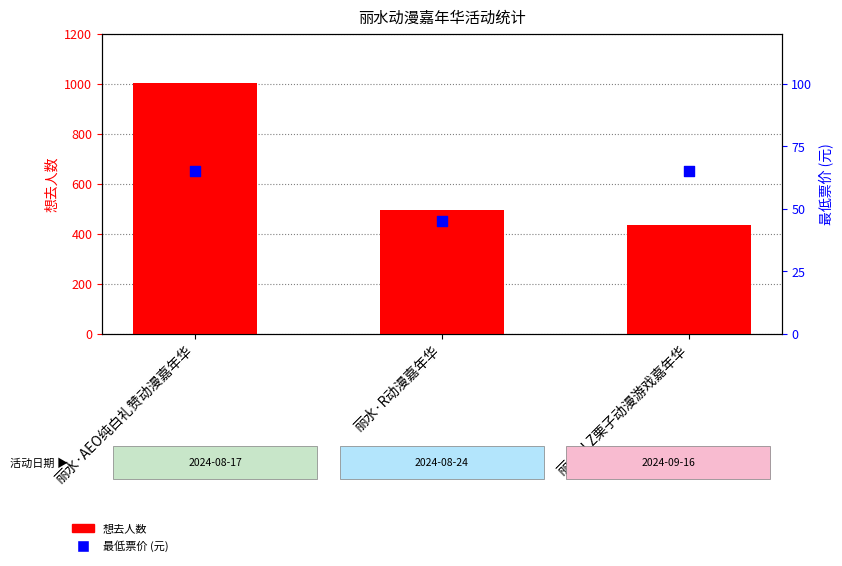

Which series reaches the minimum Y coordinate?

最低票价